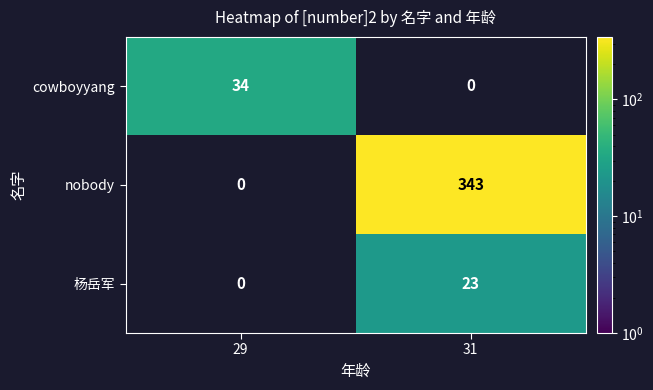

What is the difference between the cowboyyang values at 29 and 31?

34